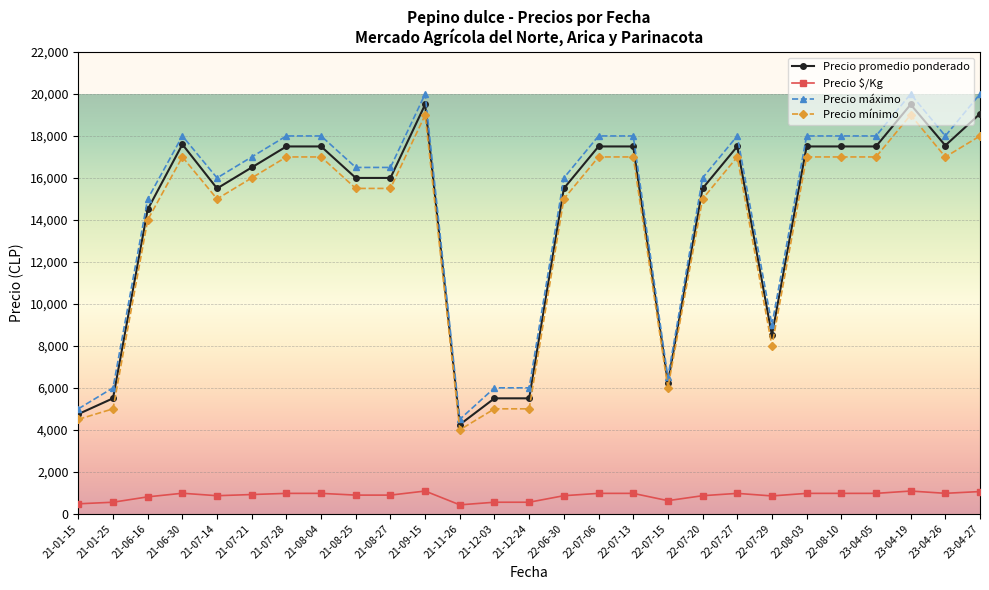

True or false: Precio máximo and Precio promedio ponderado intersect in this chart.

False